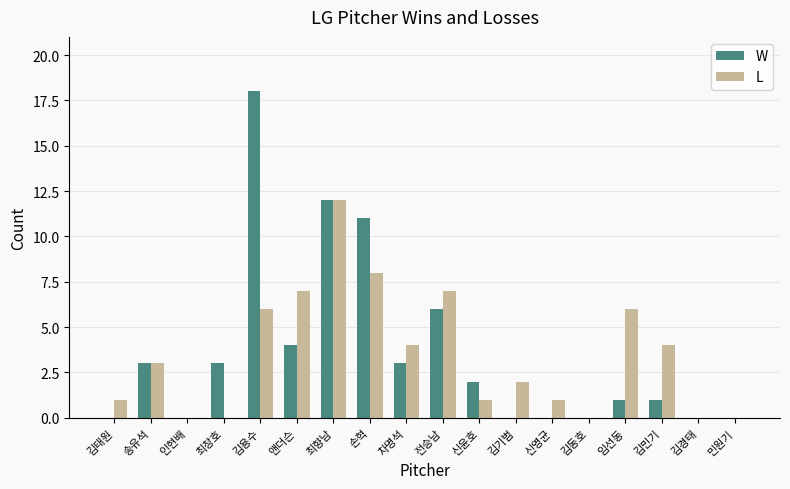

The value of L at 손혁 is 8. True or false?

True